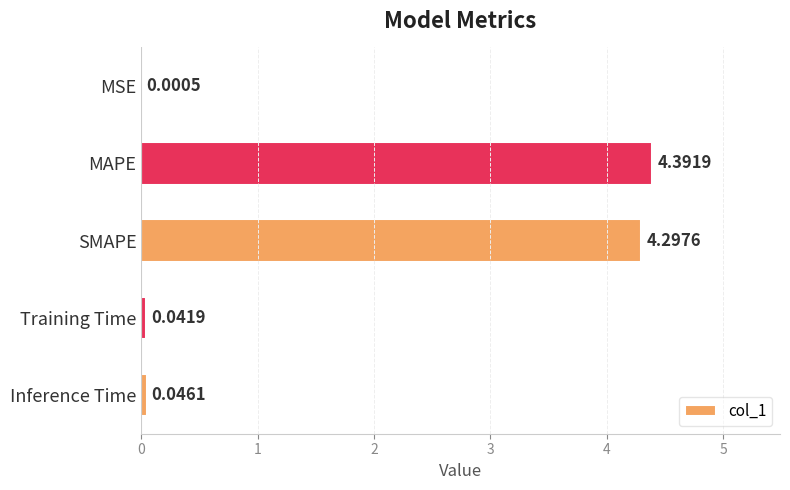

What is the sum of all values?

8.8